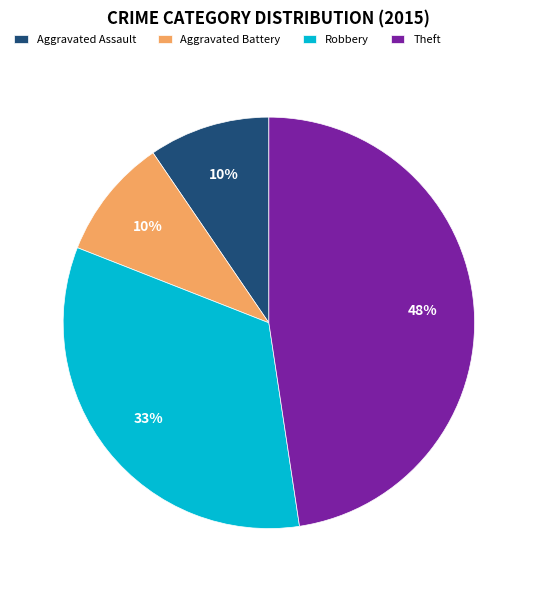

How many slices are in this pie chart?

4